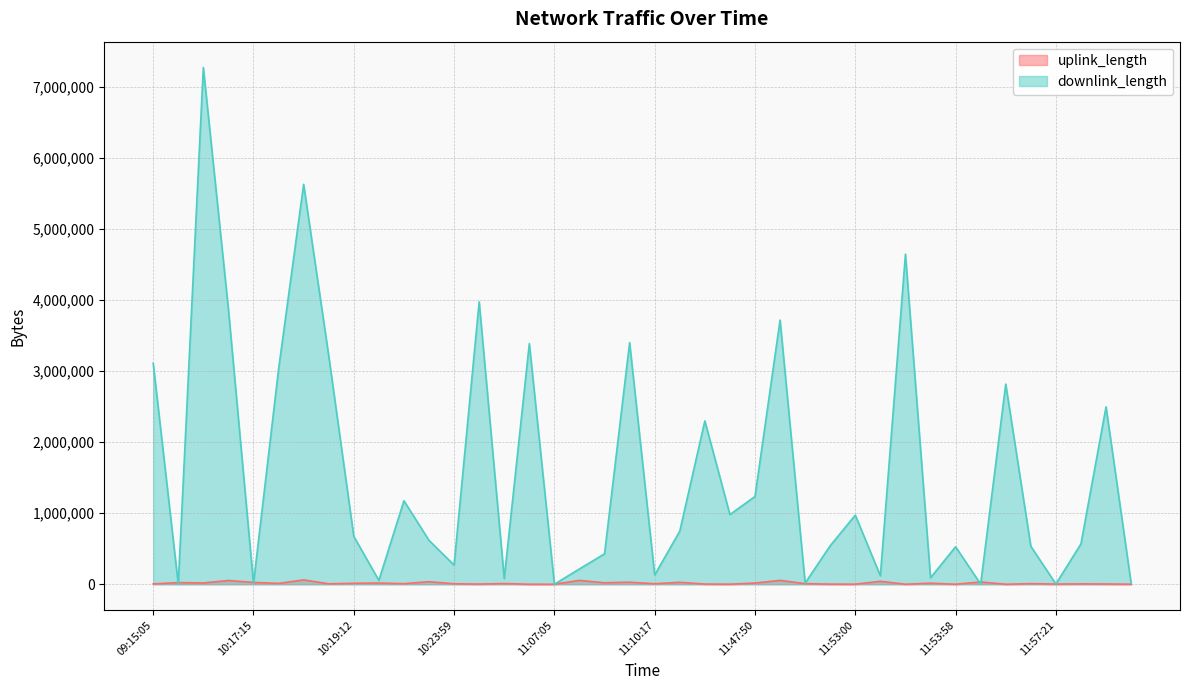

What is the sum of all downlink_length values?

62898011